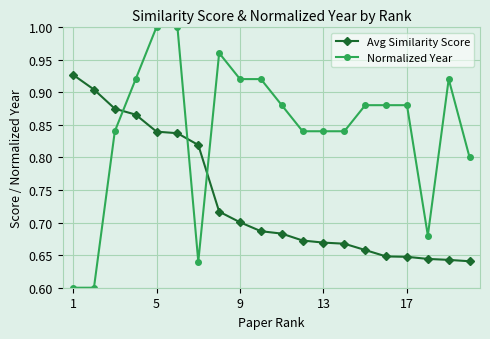

Rank the series by their maximum value, from lowest to highest.

Avg Similarity Score, Normalized Year